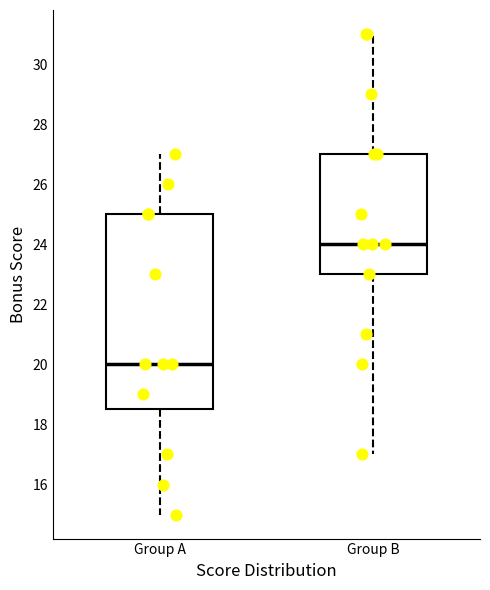

Reading left to right, transcribe this box plot: for each box, give where its median line is, the range the box spans, and where its two whiskers end, as read against the y-axis. The values are not printed on the chart, so give them approximately, as read against the axis.

Group A: median 20.0, box 18.6 to 25.0, whiskers 15.0 to 27.0
Group B: median 24.0, box 23.0 to 27.0, whiskers 17.0 to 31.0